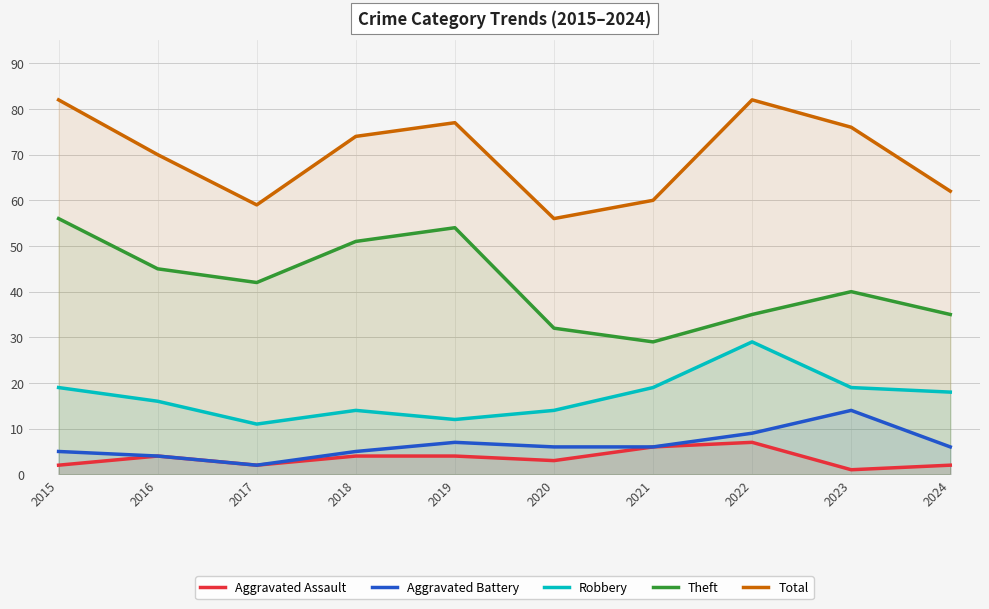

Reading right to left, transcribe all the data shown in this chart.

Aggravated Assault: 2024=2	2023=1	2022=7	2021=6	2020=3	2019=4	2018=4	2017=2	2016=4	2015=2
Aggravated Battery: 2024=6	2023=14	2022=9	2021=6	2020=6	2019=7	2018=5	2017=2	2016=4	2015=5
Robbery: 2024=18	2023=19	2022=29	2021=19	2020=14	2019=12	2018=14	2017=11	2016=16	2015=19
Theft: 2024=35	2023=40	2022=35	2021=29	2020=32	2019=54	2018=51	2017=42	2016=45	2015=56
Total: 2024=62	2023=76	2022=82	2021=60	2020=56	2019=77	2018=74	2017=59	2016=70	2015=82